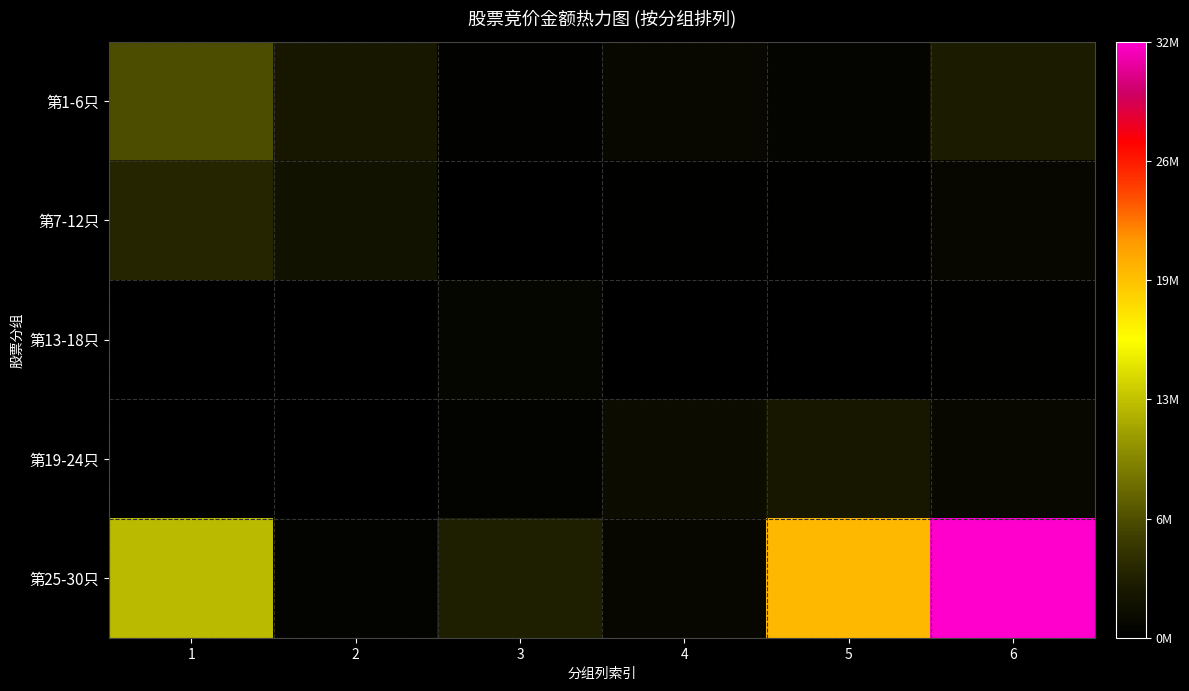

What is the greatest value displayed?

32075792